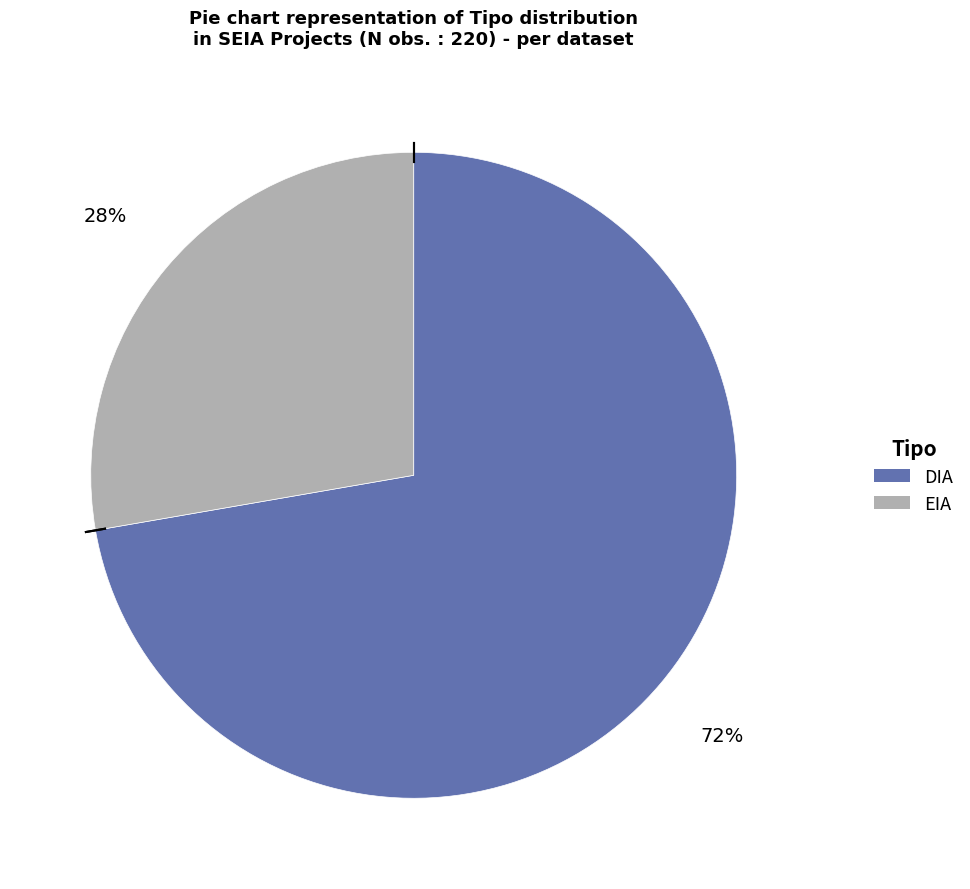

Do EIA and DIA together represent more than half of the pie?

Yes